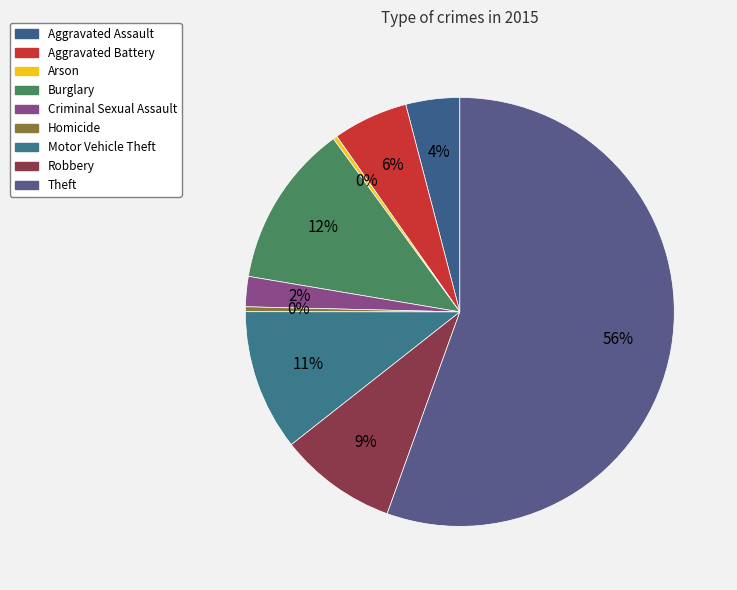

Which category accounts for the majority?

Theft